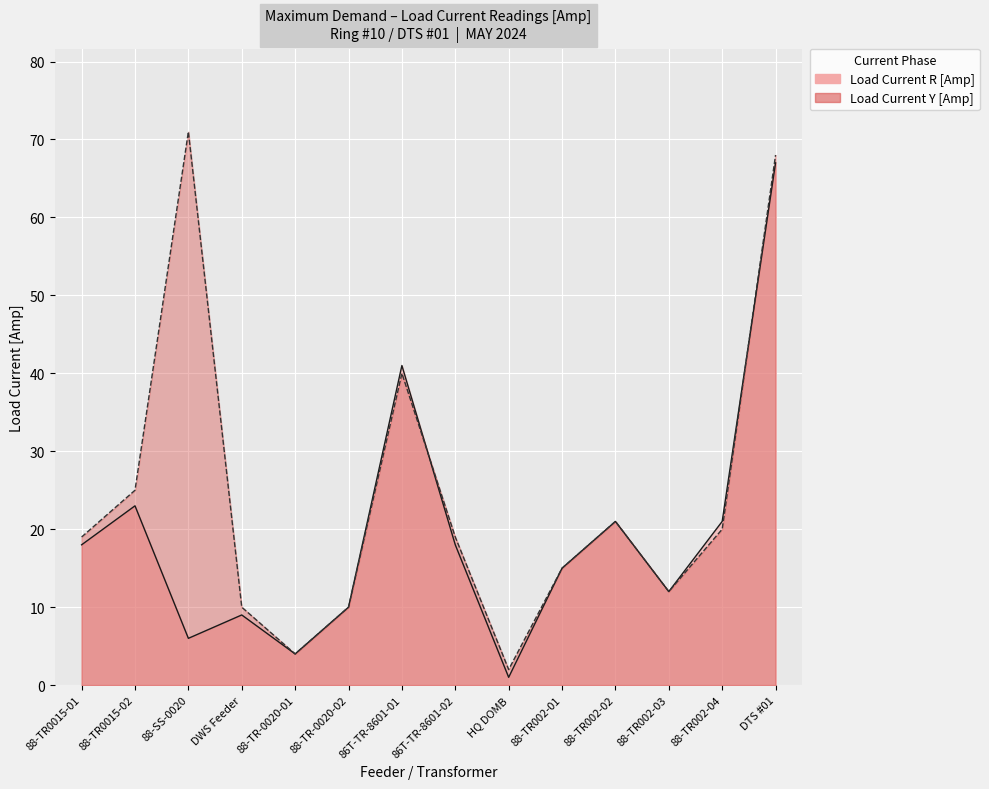

Which series has the largest total across all categories?

Load Current Y [Amp]